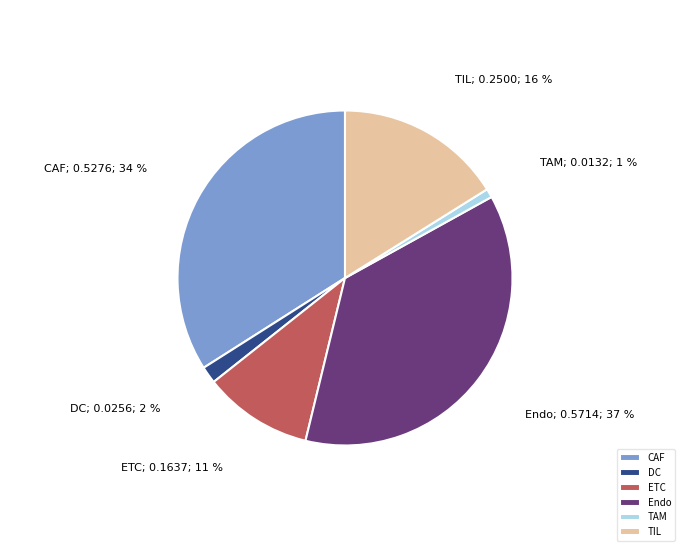

Combined, do TAM and Endo account for over 50%?

No